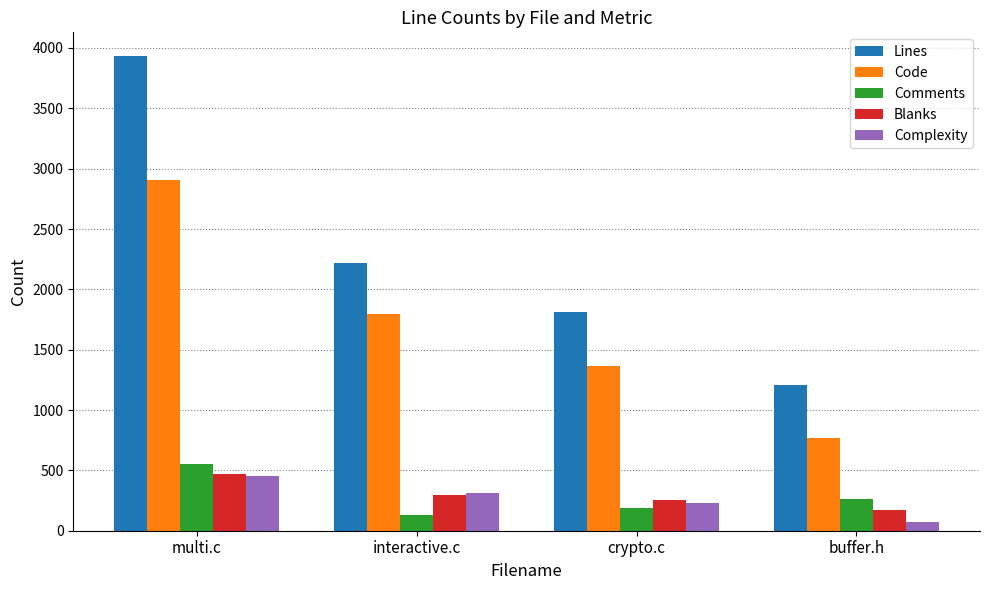

How many data points in Blanks are less than 297?

2